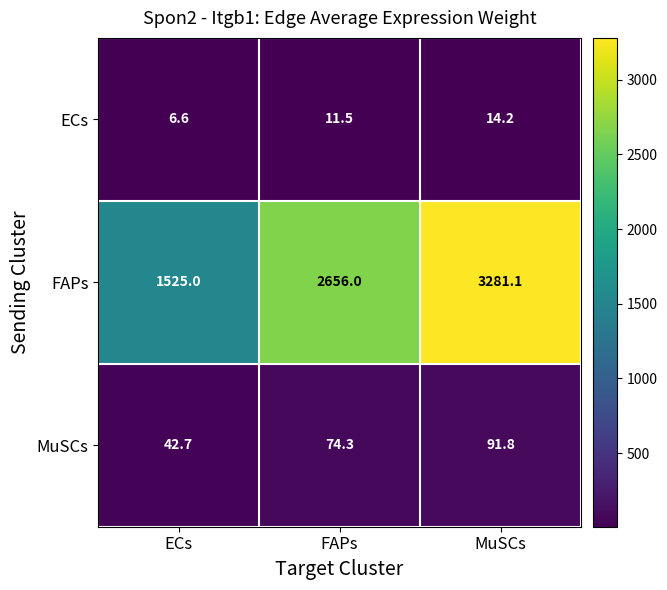

What is the total value across all series at FAPs?

2741.8